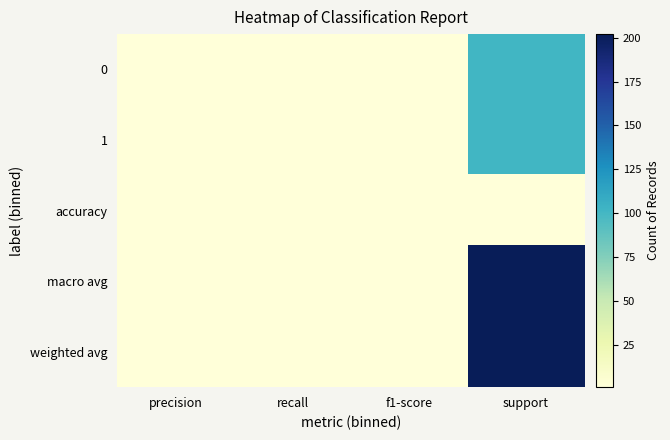

Reading left to right, transcribe all the data shown in this chart.

0: precision=1	recall=1	f1-score=1	support=101
1: precision=1	recall=1	f1-score=1	support=101
accuracy: precision=1	recall=1	f1-score=1	support=1
macro avg: precision=1	recall=1	f1-score=1	support=202
weighted avg: precision=1	recall=1	f1-score=1	support=202